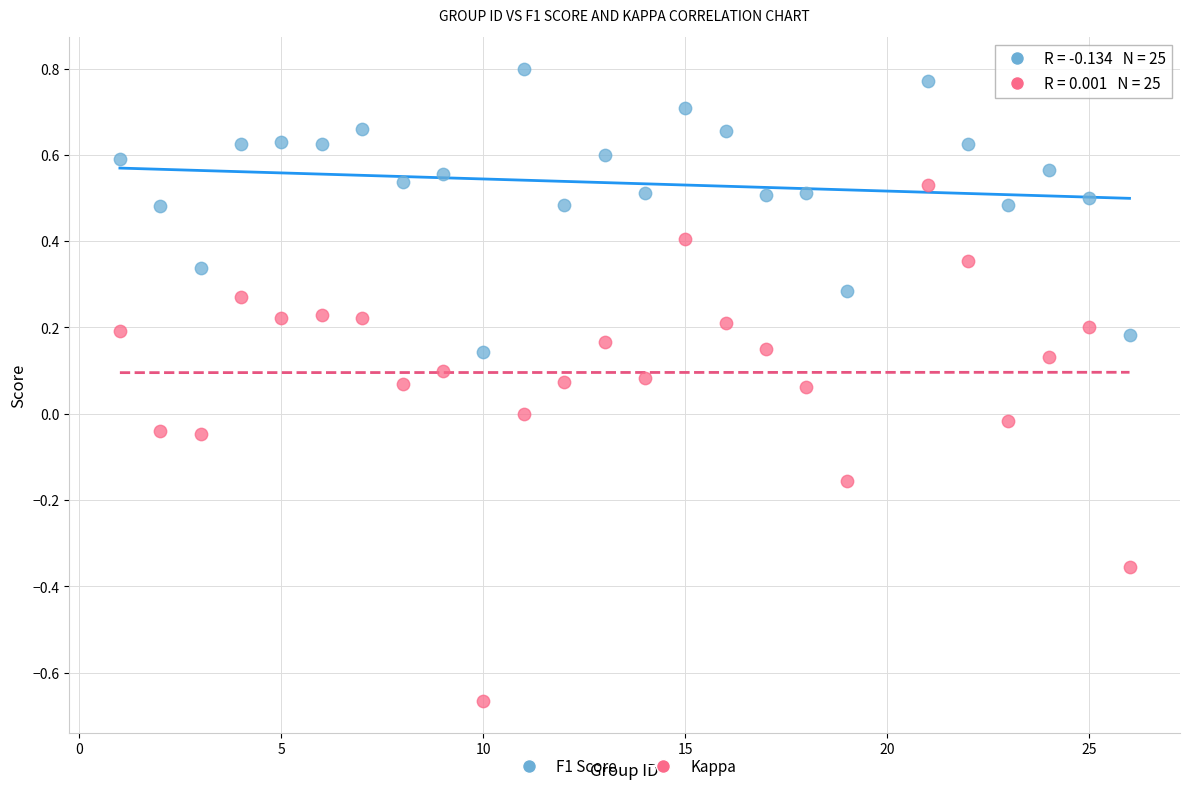

Across all data points, what is the range of X values (max minus min)?

25.0